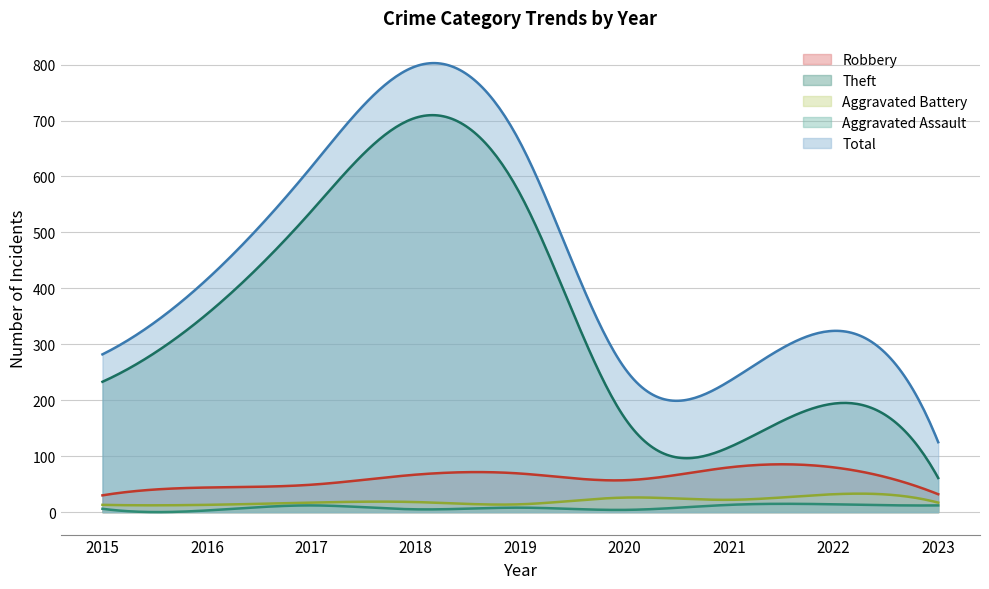

List the labels in order of Aggravated Assault value, largest first.

2022, 2021, 2017, 2023, 2019, 2015, 2018, 2020, 2016